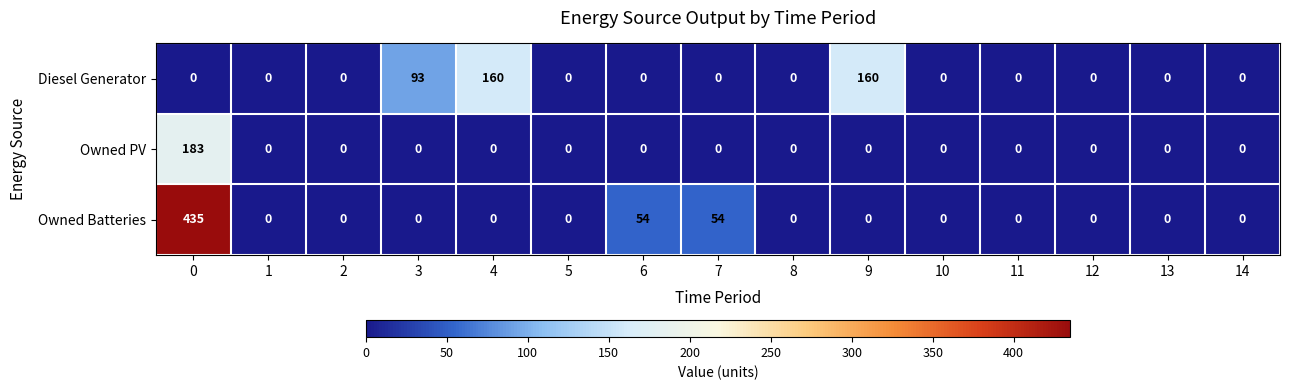

True or false: Diesel Generator has a value of 0 at 7.

True